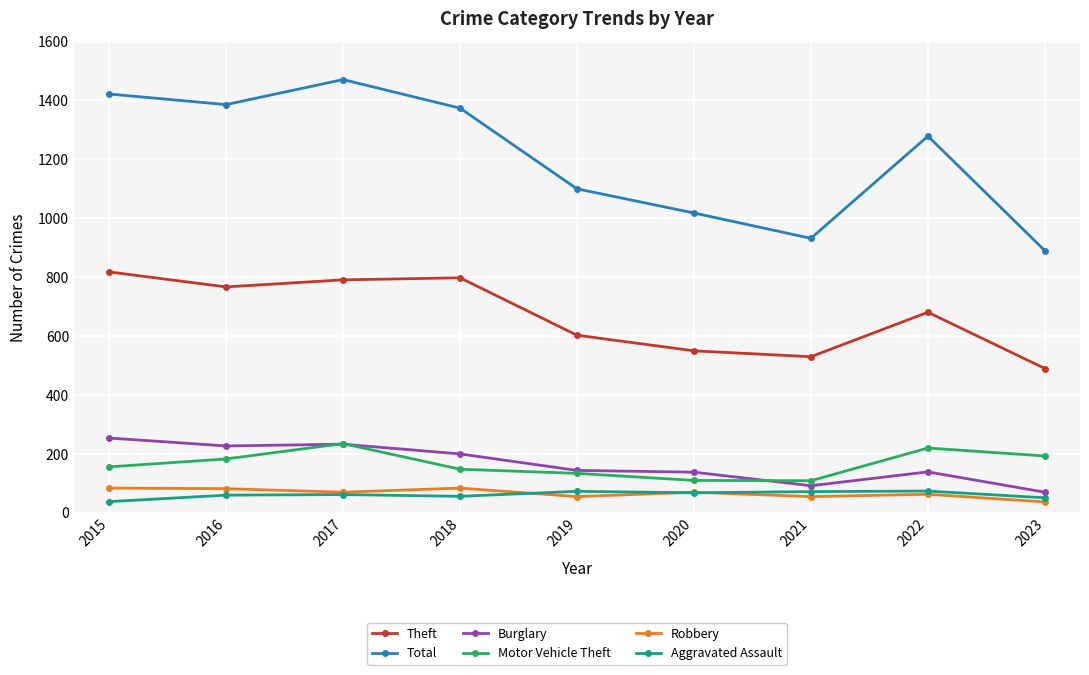

At 2021, list the series in order from smallest to largest.

Robbery, Aggravated Assault, Burglary, Motor Vehicle Theft, Theft, Total